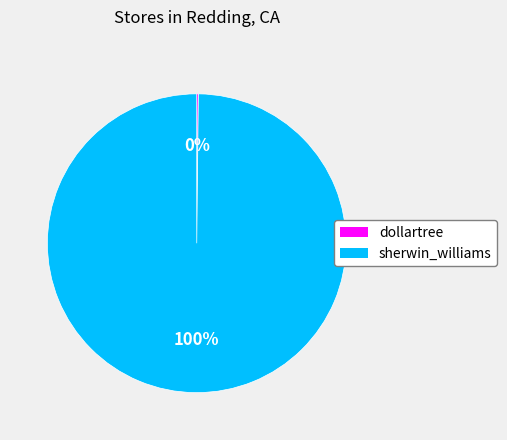

To the nearest percent, what is the difference between the largest and smallest slice percentages?

100%